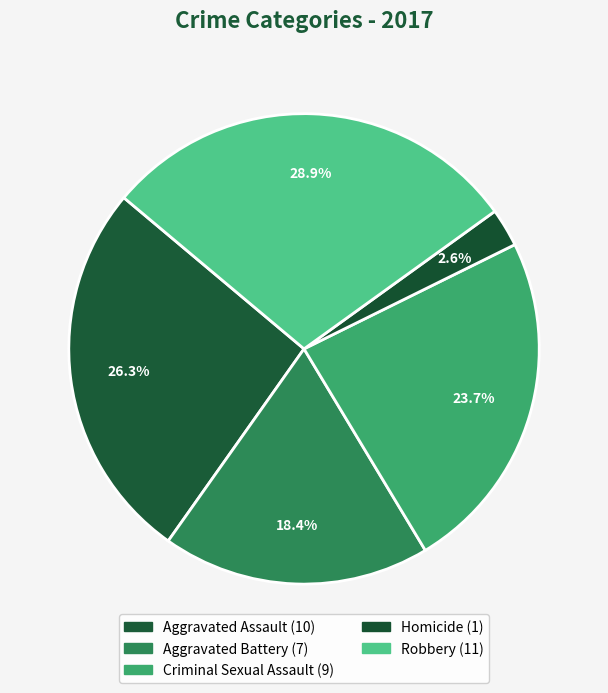

To the nearest percent, what is the difference between the largest and smallest slice percentages?

26%